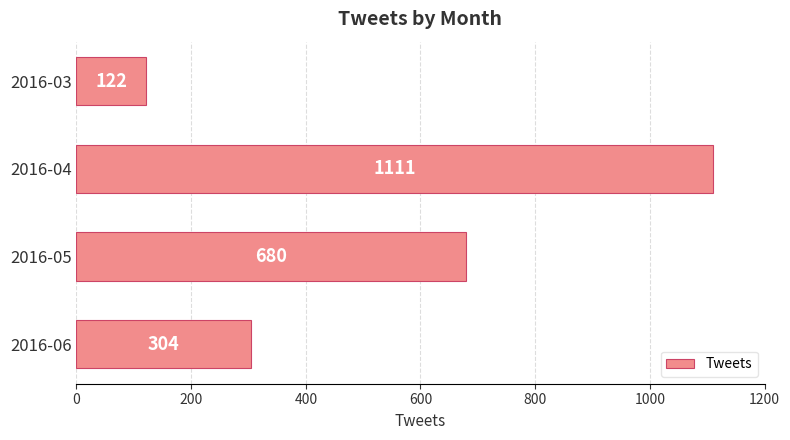

Reading top to bottom, extract all data points from this chart.

122	1111	680	304